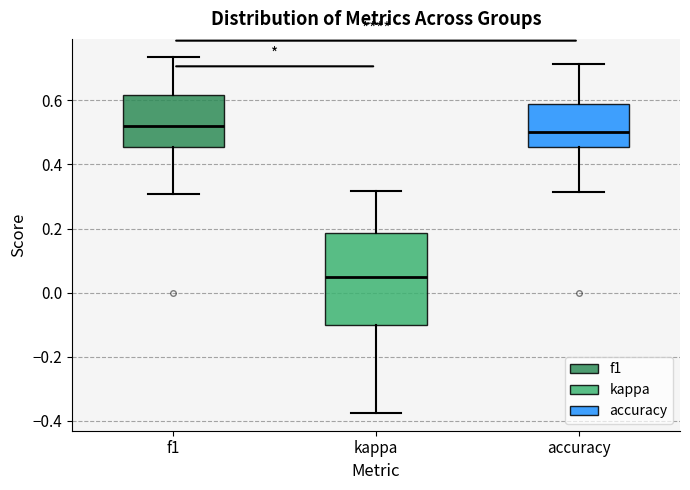

Which box's median line is the highest?

f1